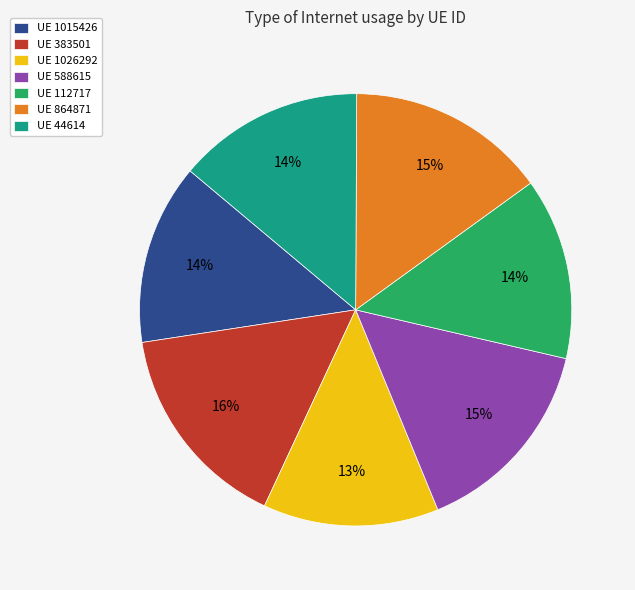

True or false: UE 44614 accounts for 14% of the total.

True